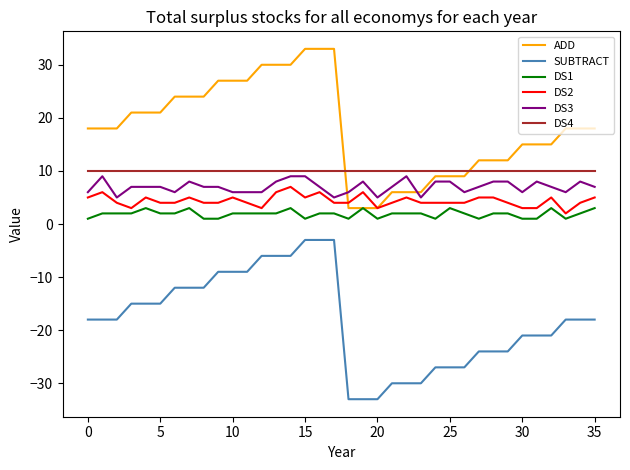

True or false: DS2 and SUBTRACT cross at least once.

False